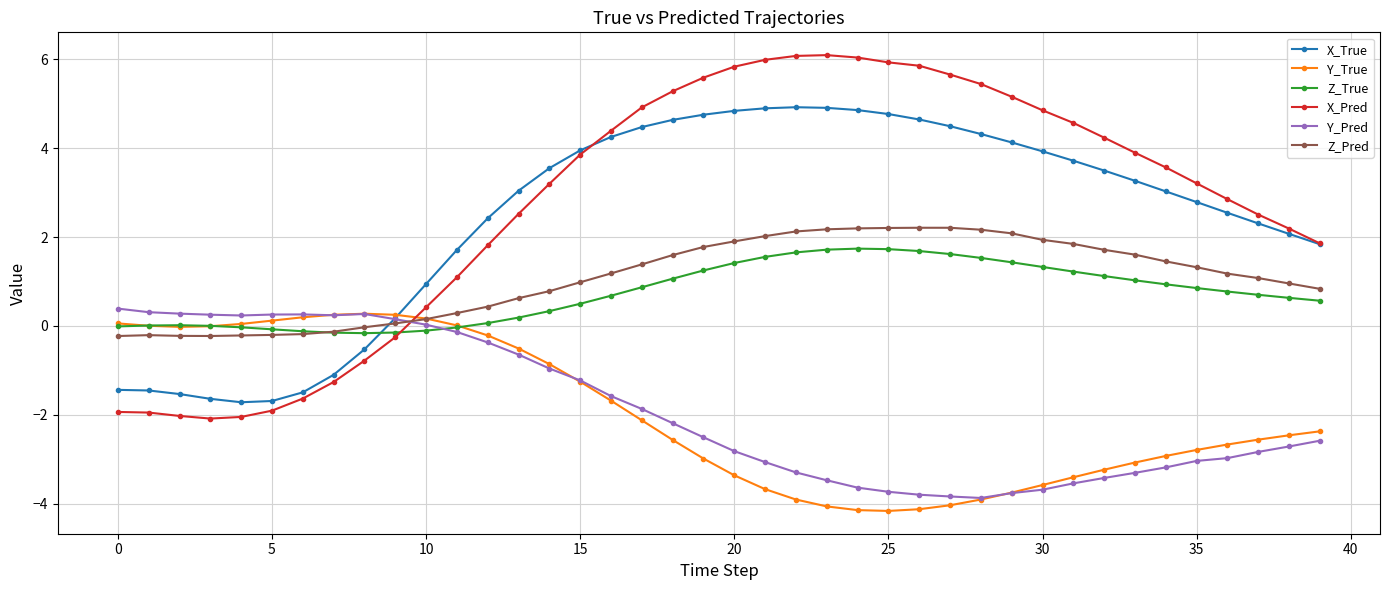

True or false: Z_True has more than 0 interior local peaks.

True